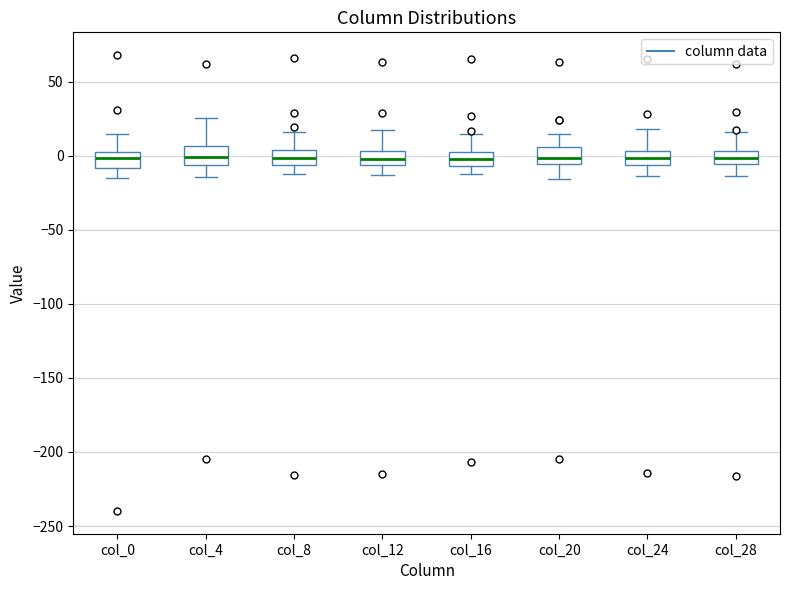

Where is the lower edge of the box for col_16 on the y-axis? The values are not printed on the chart, so give them approximately, as read against the axis.

-5